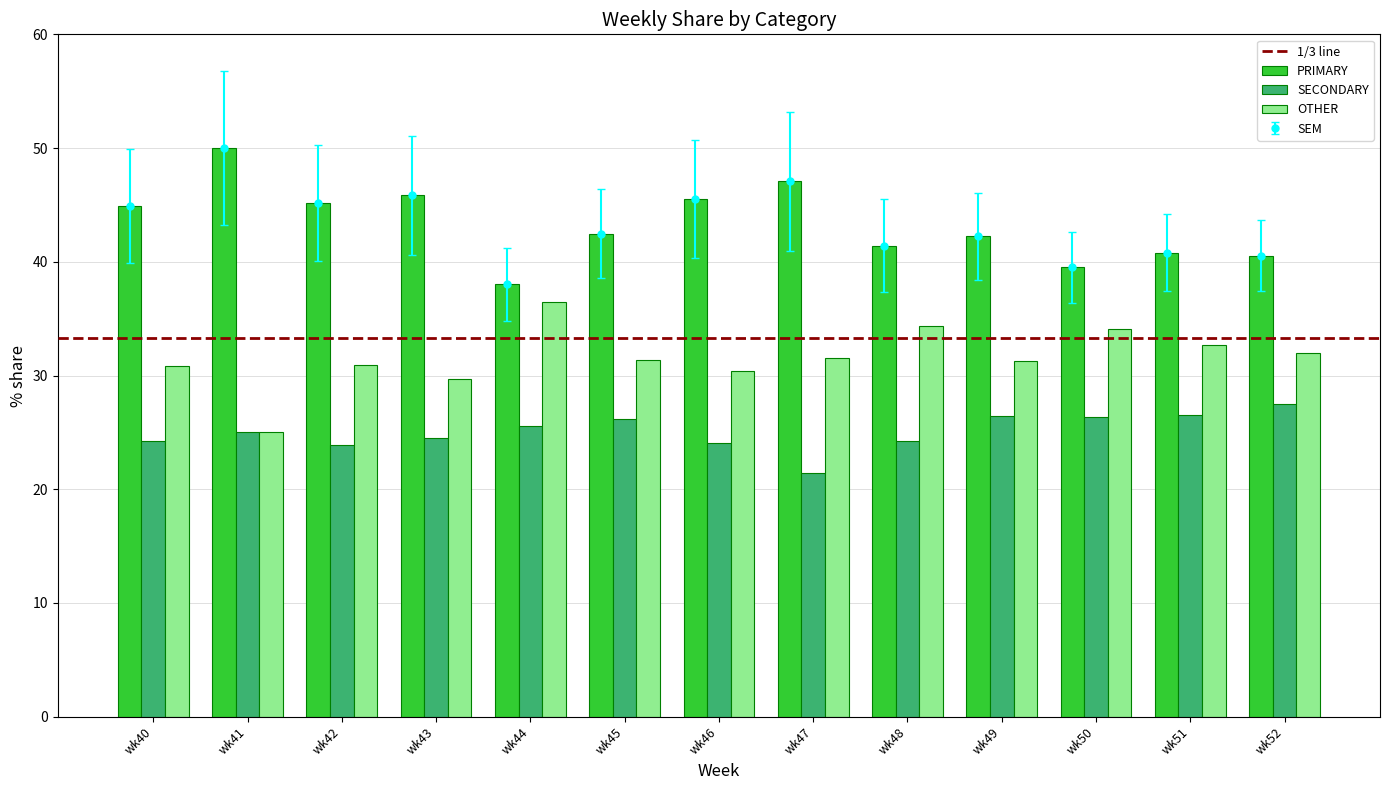

Which has a higher value, wk41 or wk51?

wk41